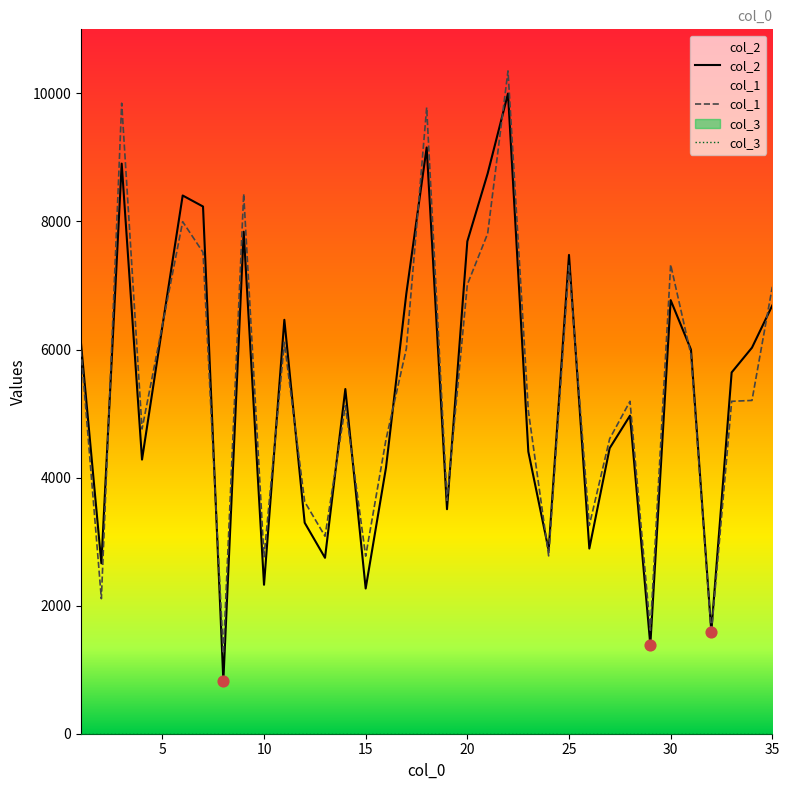

Which series has the largest total across all categories?

col_1